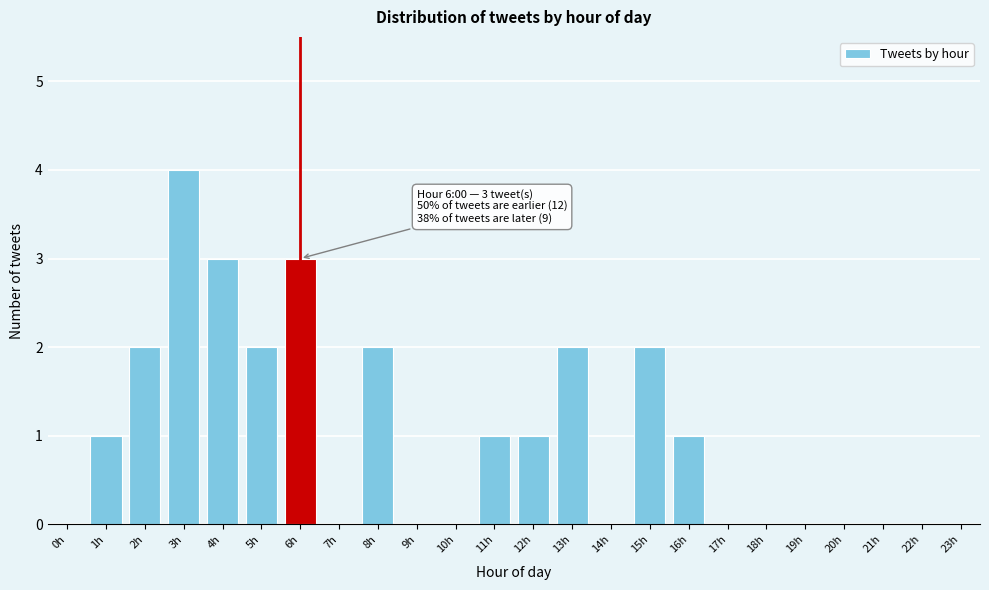

Reading right to left, extract all data points from this chart.

23h=0	22h=0	21h=0	20h=0	19h=0	18h=0	17h=0	16h=1	15h=2	14h=0	13h=2	12h=1	11h=1	10h=0	9h=0	8h=2	7h=0	6h=3	5h=2	4h=3	3h=4	2h=2	1h=1	0h=0